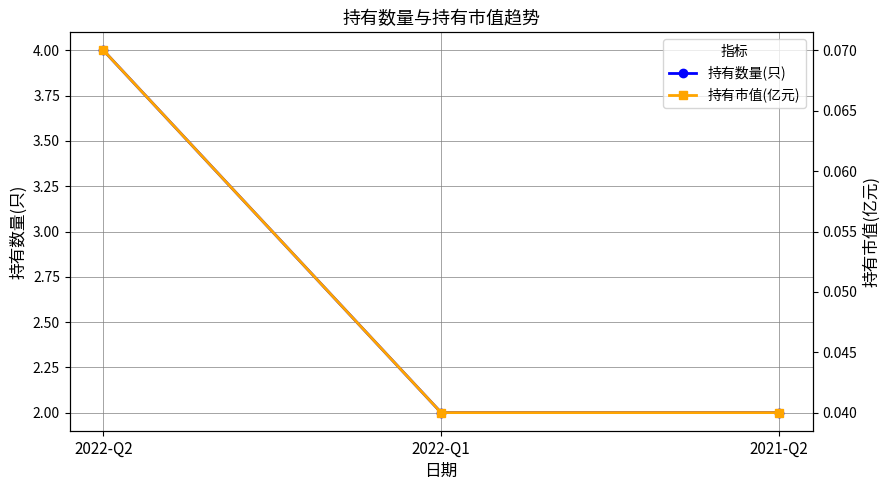

Which series has the largest range (max minus min)?

持有数量(只)